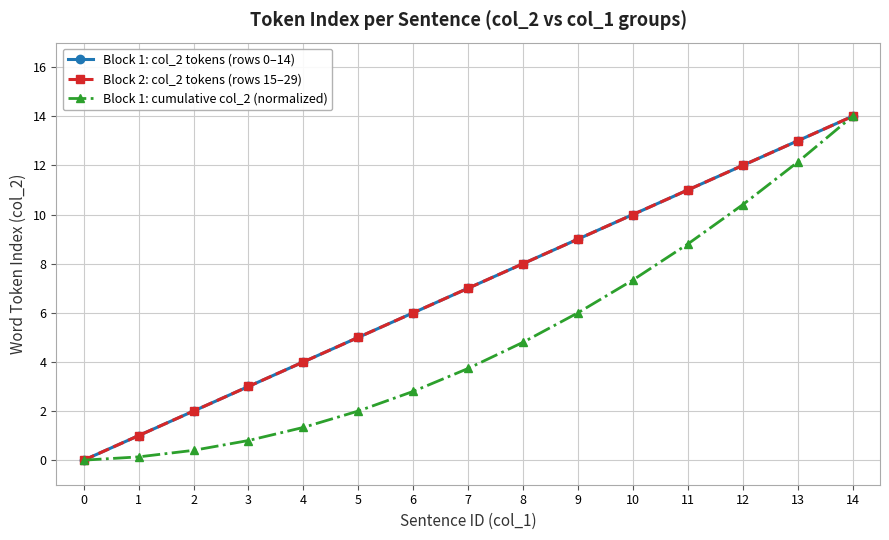

Reading left to right, list all the values displayed in this chart.

Block 1: col_2 tokens (rows 0–14): 0=0.0	1=1.0	2=2.0	3=3.0	4=4.0	5=5.0	6=6.0	7=7.0	8=8.0	9=9.0	10=10.0	11=11.0	12=12.0	13=13.0	14=14.0
Block 2: col_2 tokens (rows 15–29): 0=0.0	1=1.0	2=2.0	3=3.0	4=4.0	5=5.0	6=6.0	7=7.0	8=8.0	9=9.0	10=10.0	11=11.0	12=12.0	13=13.0	14=14.0
Block 1: cumulative col_2 (normalized): 0=0.0	1=0.1	2=0.4	3=0.8	4=1.3	5=2.0	6=2.8	7=3.7	8=4.8	9=6.0	10=7.3	11=8.8	12=10.4	13=12.1	14=14.0